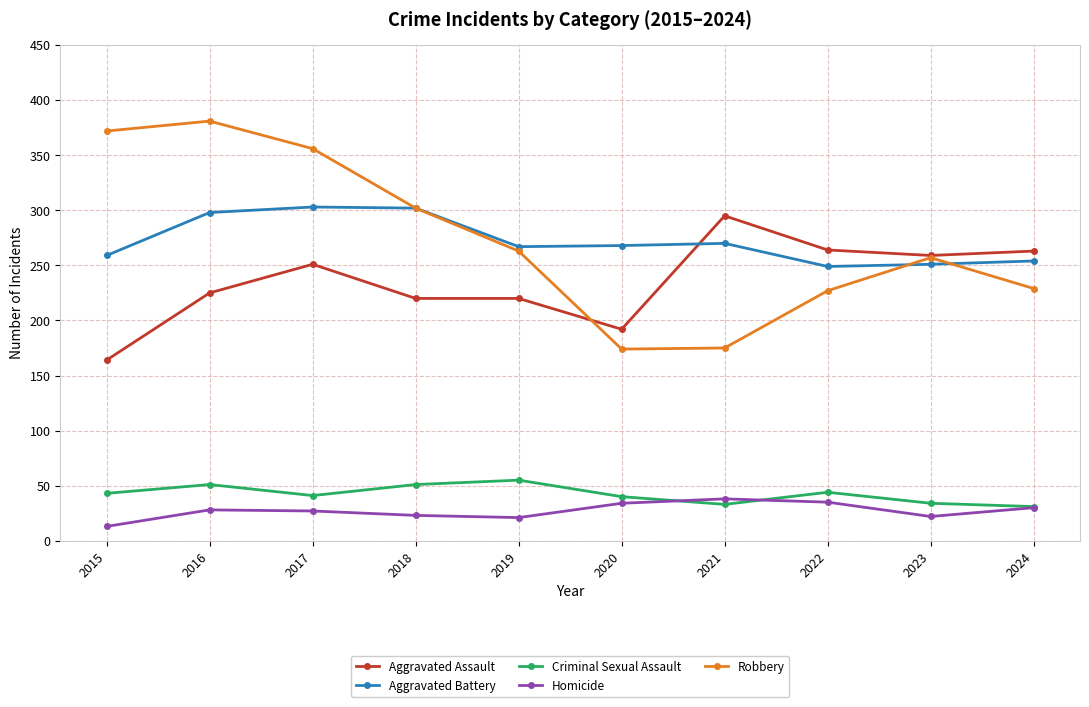

Is the value of Robbery at 2019 greater than the value of Aggravated Battery at 2017?

No